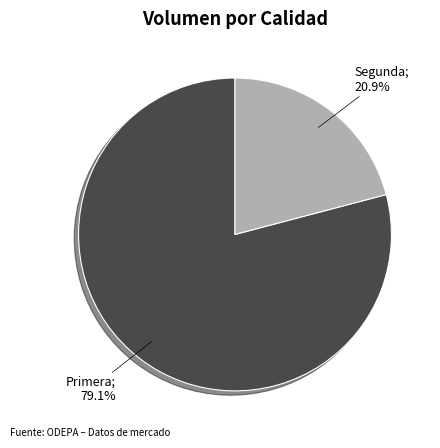

Does any single category account for the majority?

Yes